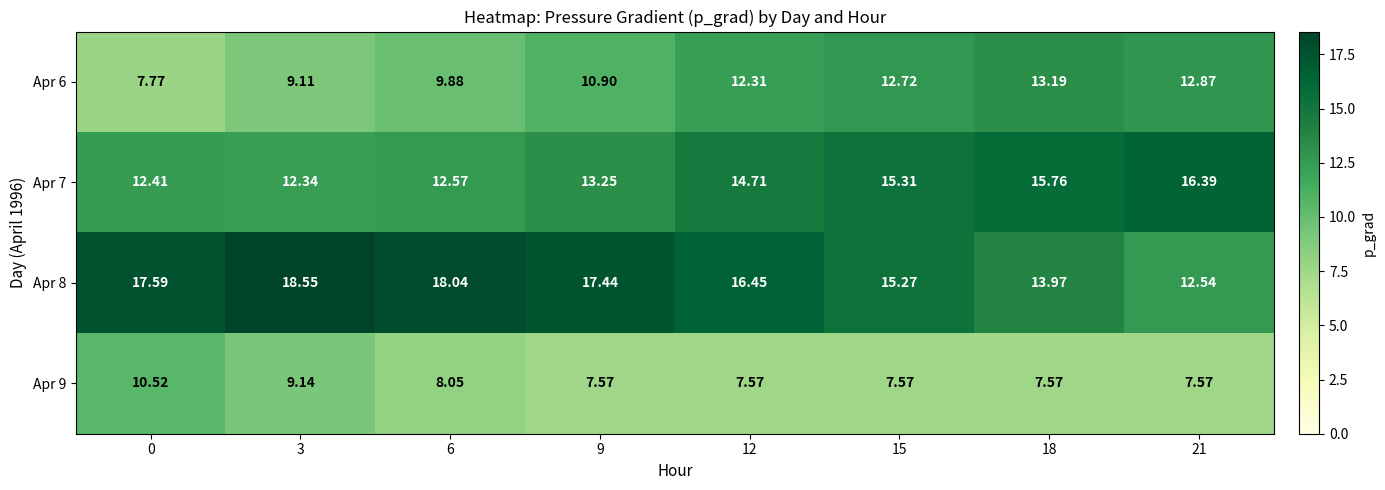

Which series has the largest range (max minus min)?

Apr 8